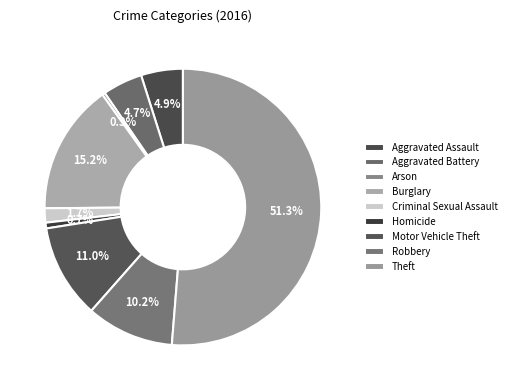

Count the number of slices in the pie.

9